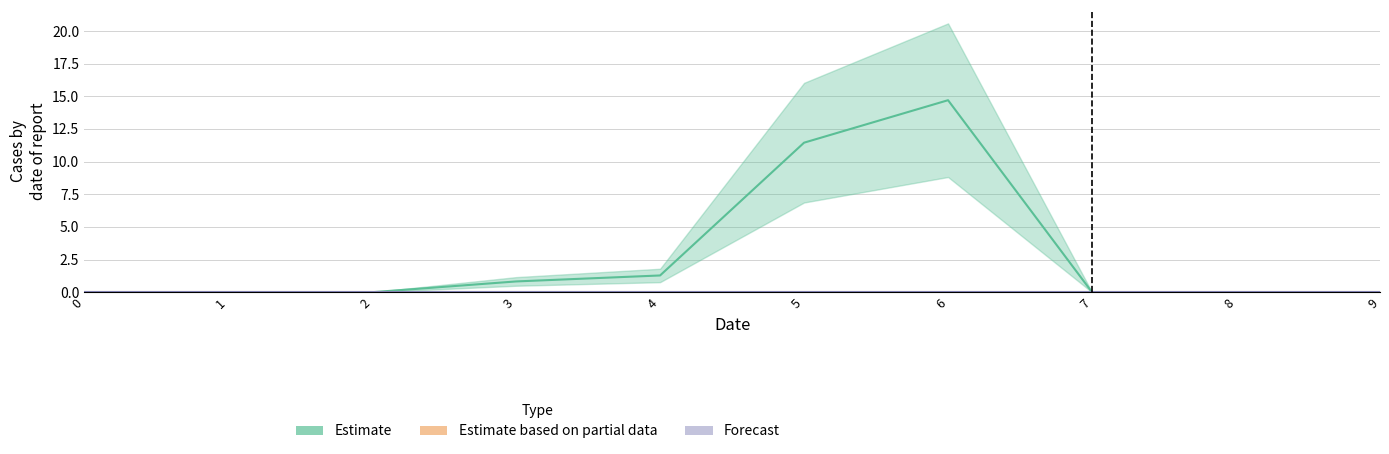

What are all the series names shown in the legend?

Estimate, Estimate based on partial data, Forecast